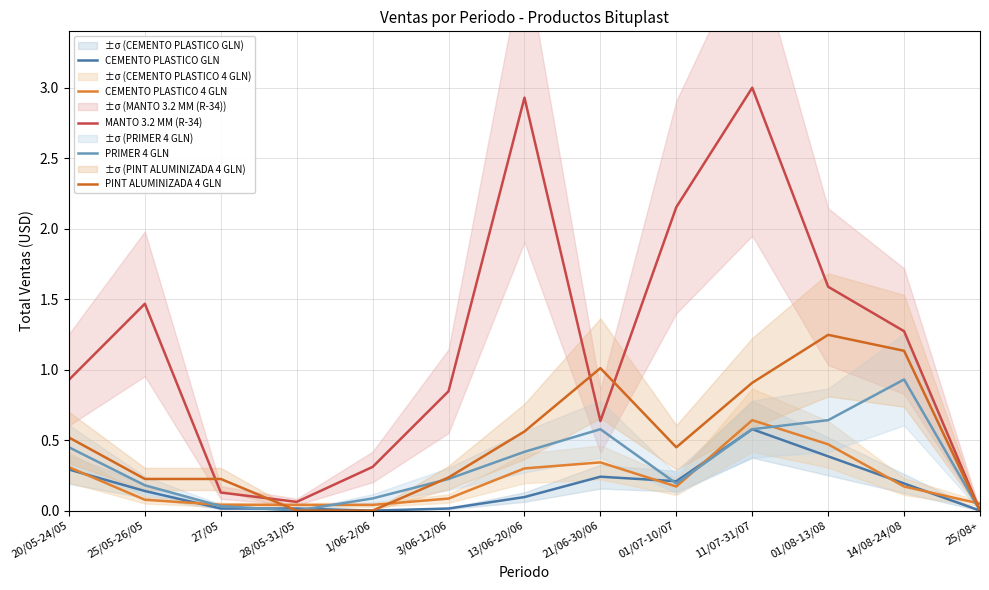

Reading left to right, extract all data points from this chart.

CEMENTO PLASTICO GLN: 20/05-24/05=0.3	25/05-26/05=0.1	27/05=0.0	28/05-31/05=0.0	1/06-2/06=0.0	3/06-12/06=0.0	13/06-20/06=0.1	21/06-30/06=0.2	01/07-10/07=0.2	11/07-31/07=0.6	01/08-13/08=0.4	14/08-24/08=0.2	25/08+=0.0
CEMENTO PLASTICO 4 GLN: 20/05-24/05=0.3	25/05-26/05=0.1	27/05=0.0	28/05-31/05=0.0	1/06-2/06=0.0	3/06-12/06=0.1	13/06-20/06=0.3	21/06-30/06=0.3	01/07-10/07=0.2	11/07-31/07=0.6	01/08-13/08=0.5	14/08-24/08=0.2	25/08+=0.0
MANTO 3.2 MM (R-34): 20/05-24/05=0.9	25/05-26/05=1.5	27/05=0.1	28/05-31/05=0.1	1/06-2/06=0.3	3/06-12/06=0.8	13/06-20/06=2.9	21/06-30/06=0.6	01/07-10/07=2.2	11/07-31/07=3.0	01/08-13/08=1.6	14/08-24/08=1.3	25/08+=0.0
PRIMER 4 GLN: 20/05-24/05=0.4	25/05-26/05=0.2	27/05=0.0	28/05-31/05=0.0	1/06-2/06=0.1	3/06-12/06=0.2	13/06-20/06=0.4	21/06-30/06=0.6	01/07-10/07=0.2	11/07-31/07=0.6	01/08-13/08=0.6	14/08-24/08=0.9	25/08+=0.0
PINT ALUMINIZADA 4 GLN: 20/05-24/05=0.5	25/05-26/05=0.2	27/05=0.2	28/05-31/05=0.0	1/06-2/06=0.0	3/06-12/06=0.2	13/06-20/06=0.6	21/06-30/06=1.0	01/07-10/07=0.4	11/07-31/07=0.9	01/08-13/08=1.2	14/08-24/08=1.1	25/08+=0.0